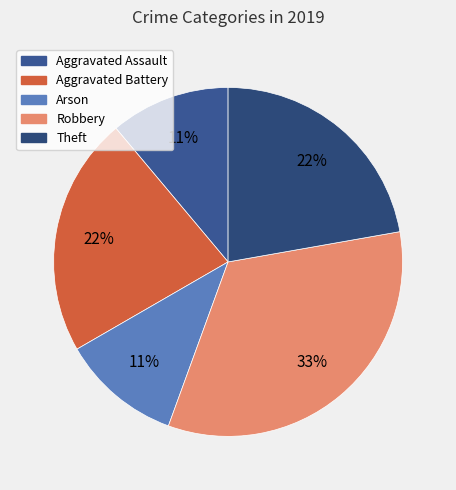

To the nearest percent, what percentage of the pie is Aggravated Assault?

11%